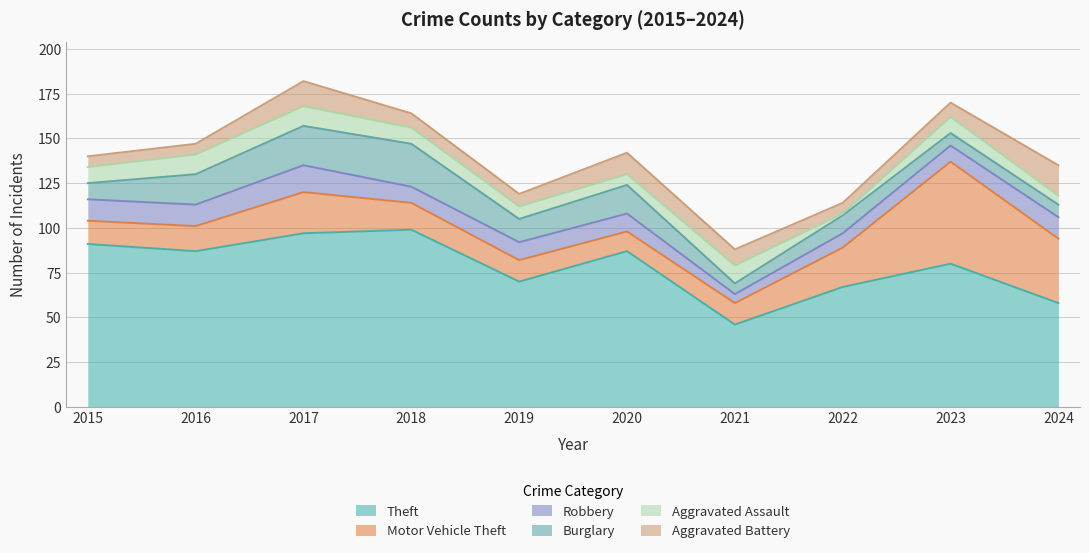

What is the approximate value of Theft at 2015, to the nearest 10?

90